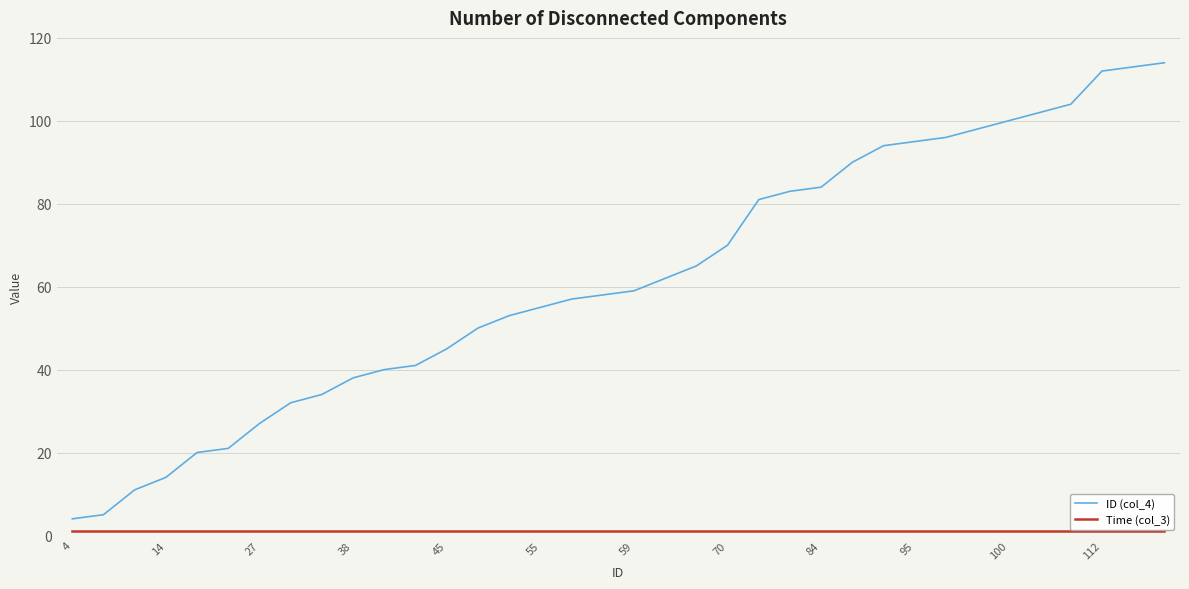

Which series has the largest range (max minus min)?

ID (col_4)